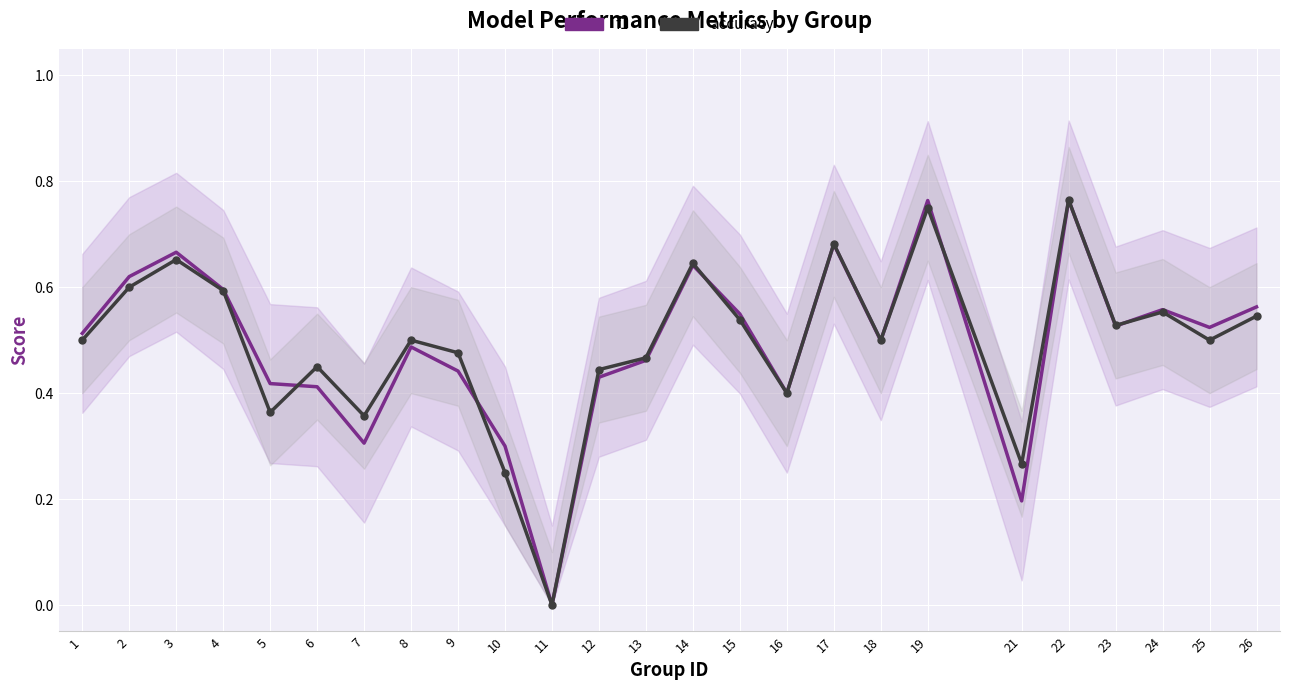

True or false: f1 and accuracy cross at least once.

True